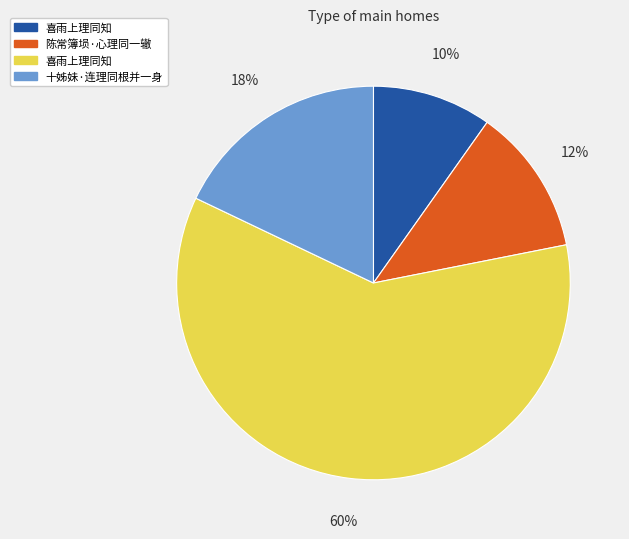

To the nearest percent, what is the average slice percentage?

25%